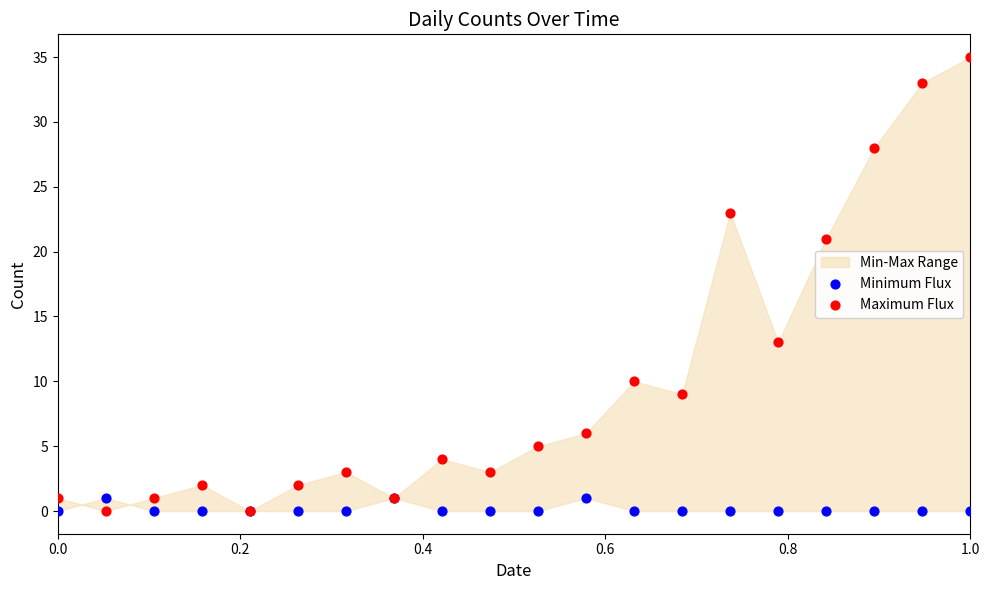

Which series contains the highest Y value?

Maximum Flux